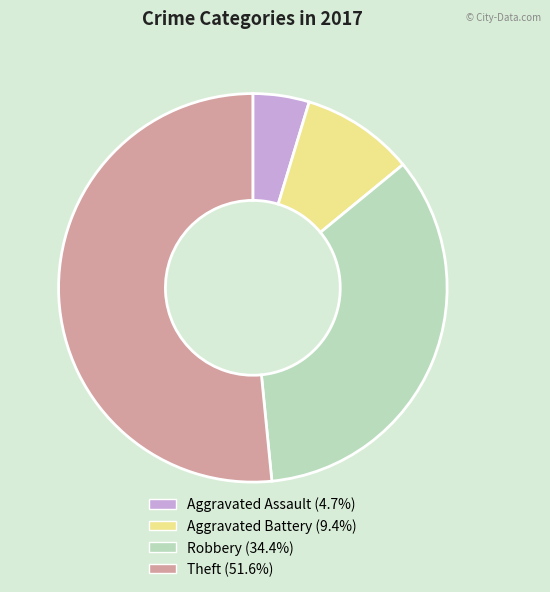

Approximately how many times larger is the value at Aggravated Battery compared to Aggravated Assault?

2.0